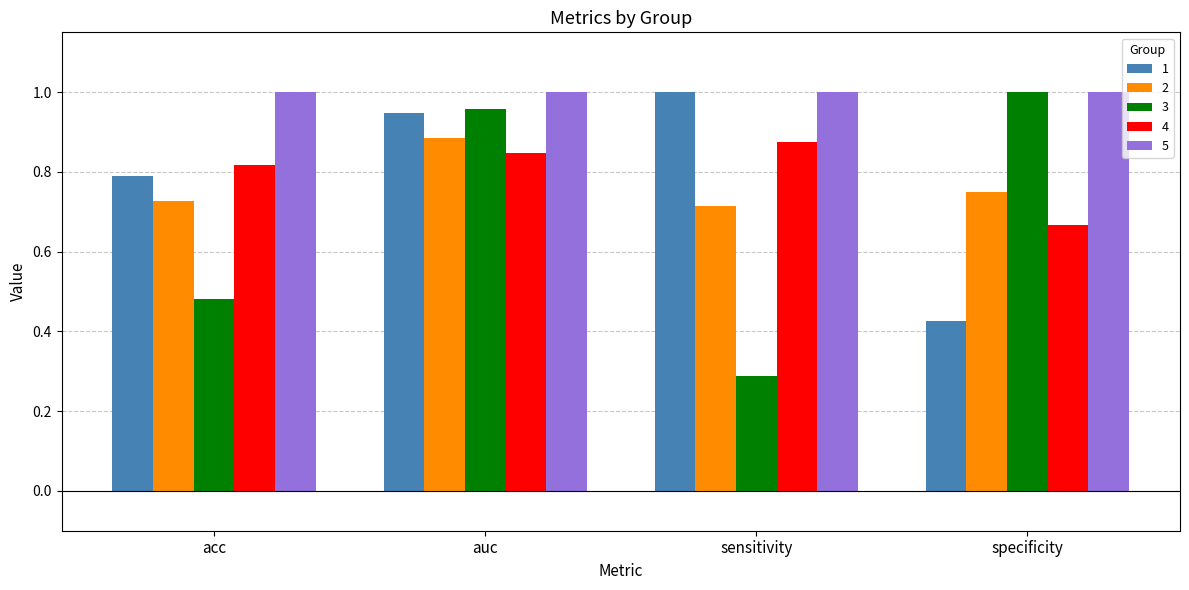

What is the difference between the 4 values at sensitivity and specificity?

0.2